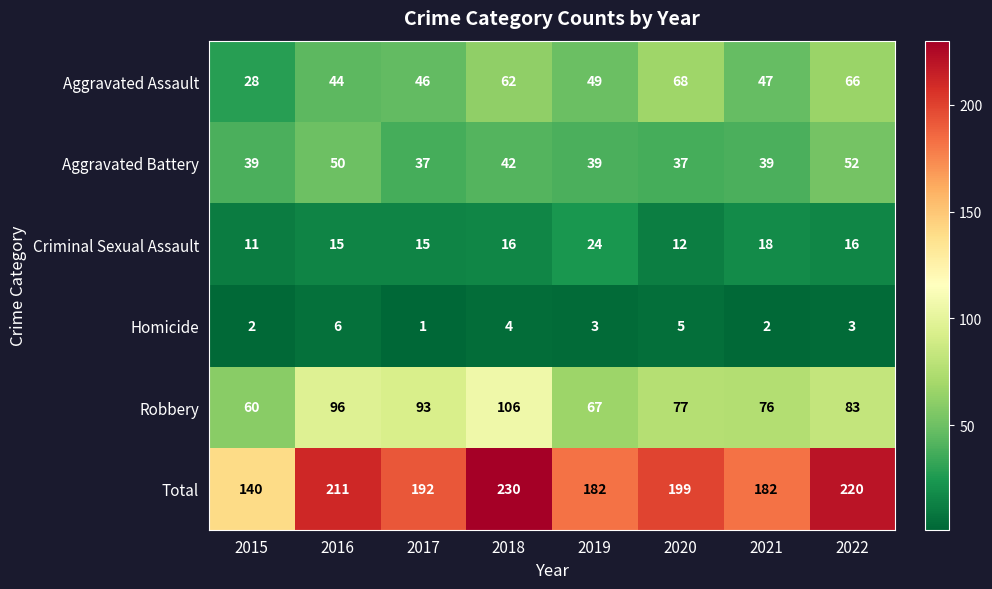

What value does the Aggravated Battery series have at 2022, to the nearest 10?

50